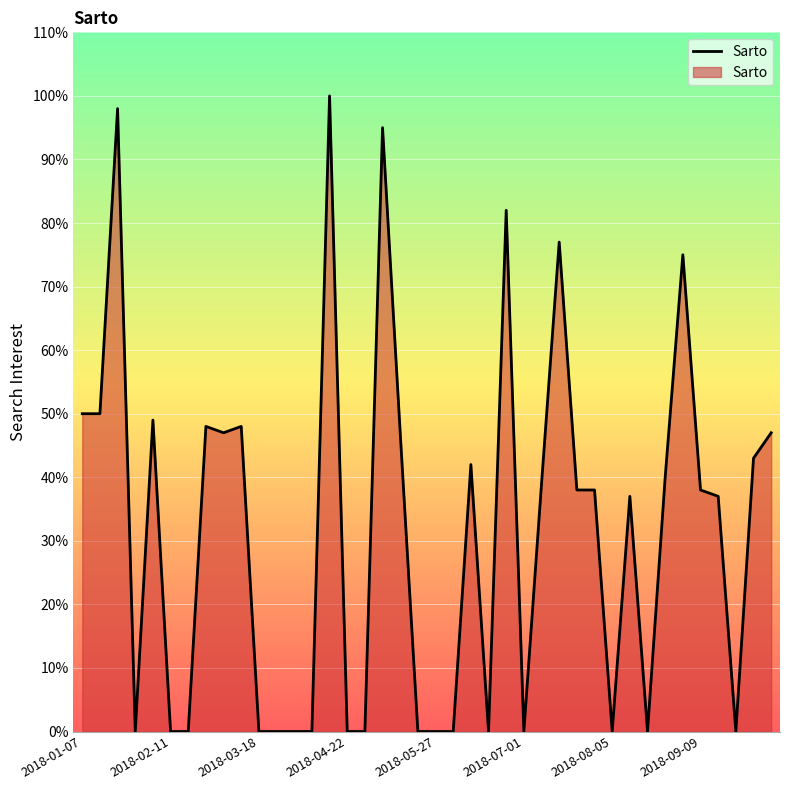

What is the difference between the maximum and minimum values?

100